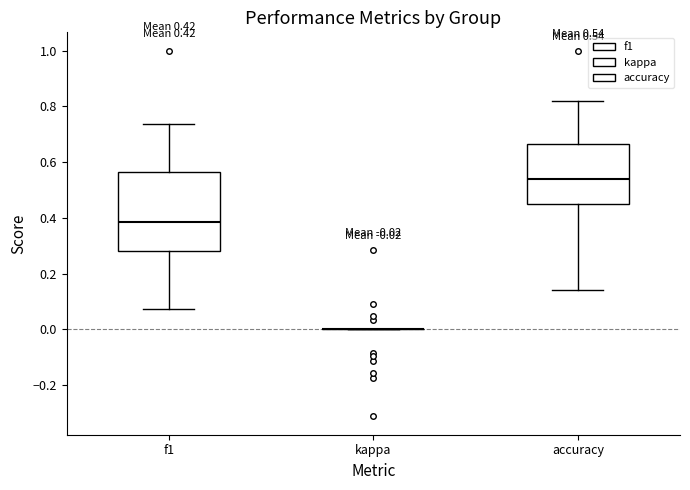

Comparing the boxes themselves (not the whiskers), which one is the tallest?

f1